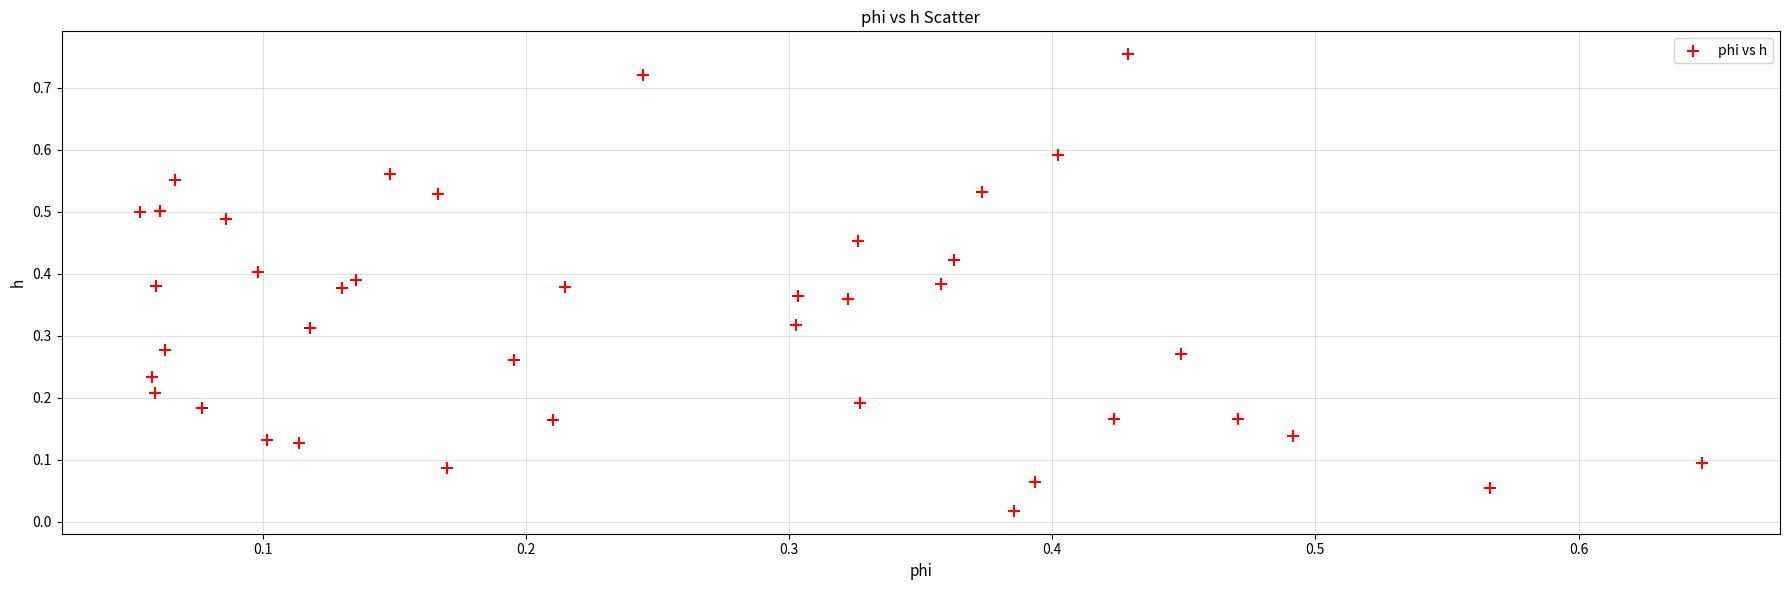

How many points are shown in the scatter plot?

40